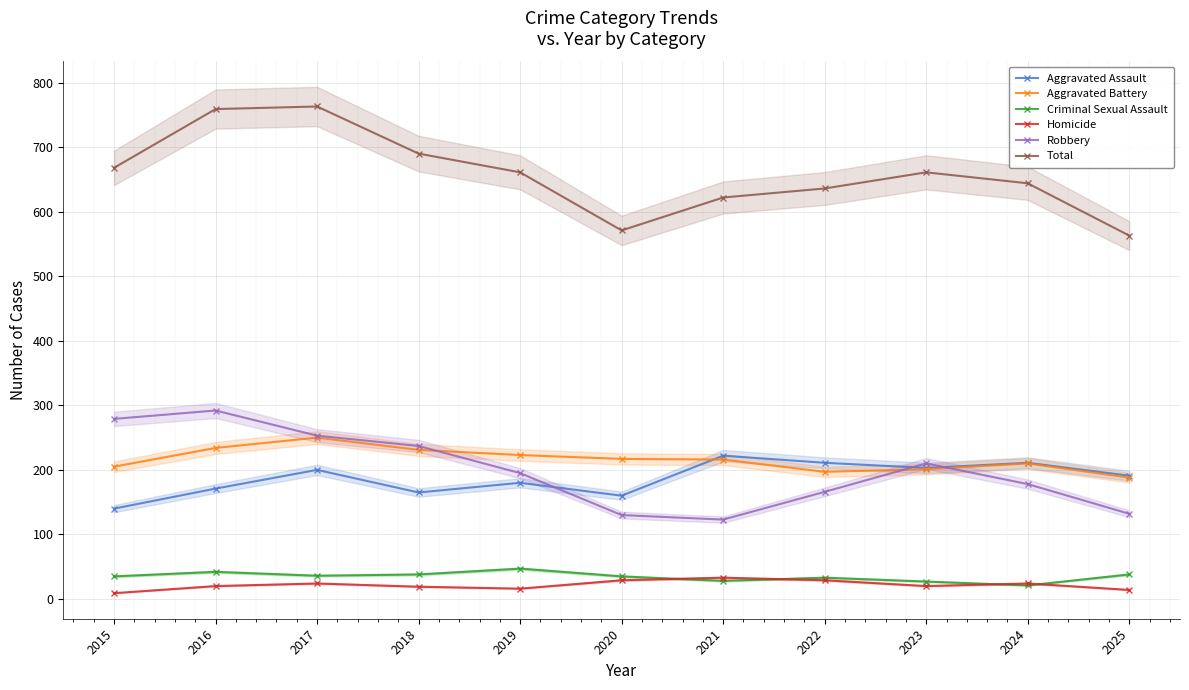

What are all the series names shown in the legend?

Aggravated Assault, Aggravated Battery, Criminal Sexual Assault, Homicide, Robbery, Total